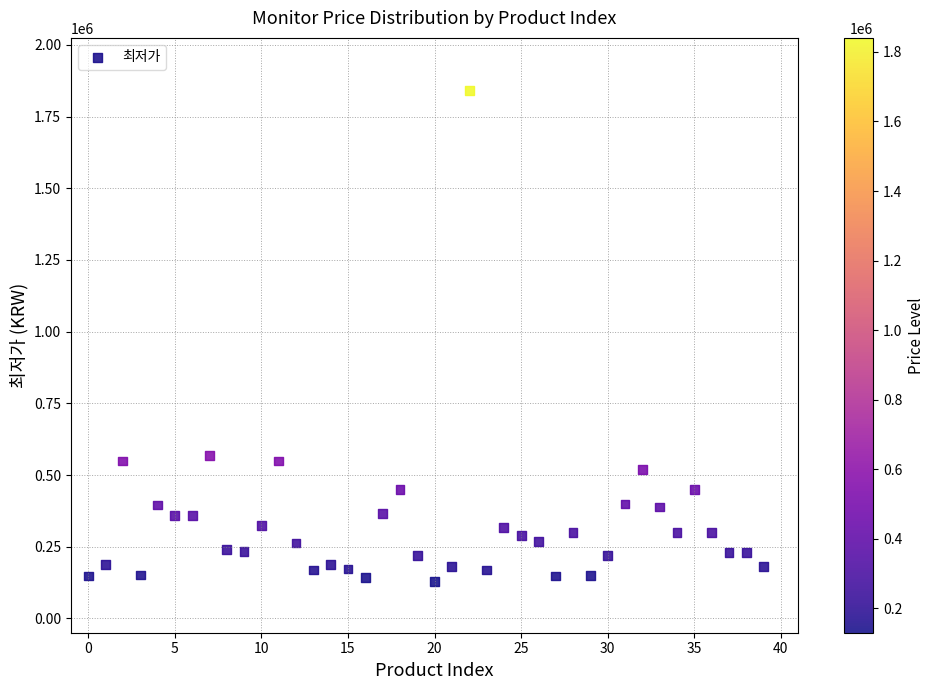

What is the range of Y values (max minus min)?

1710530